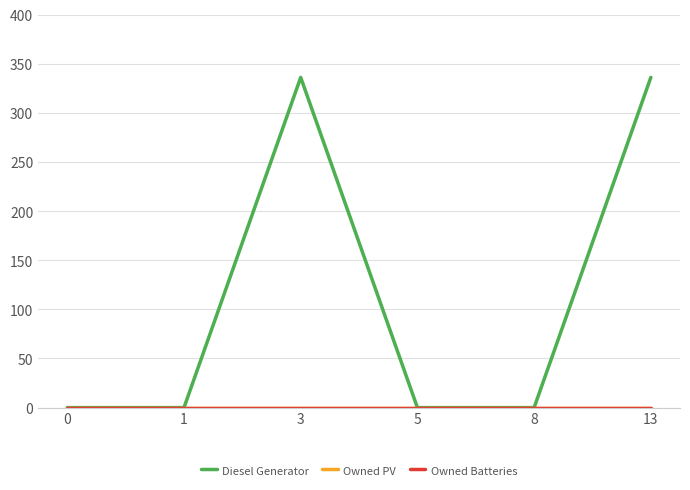

Which series has the widest spread of values?

Diesel Generator